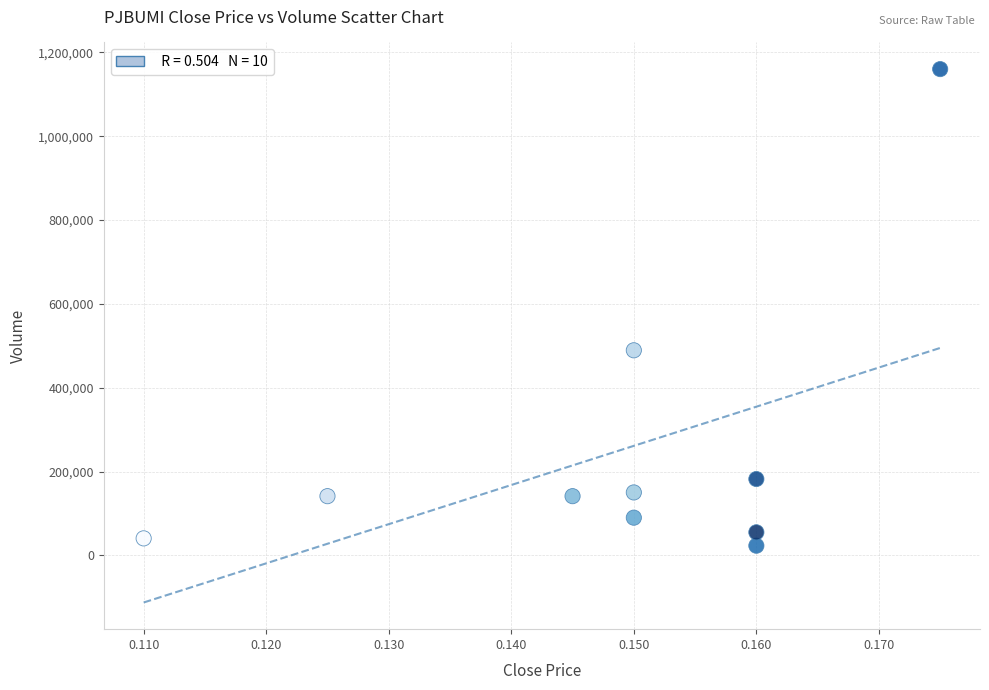

What is the range of Y values (max minus min)?

1137300